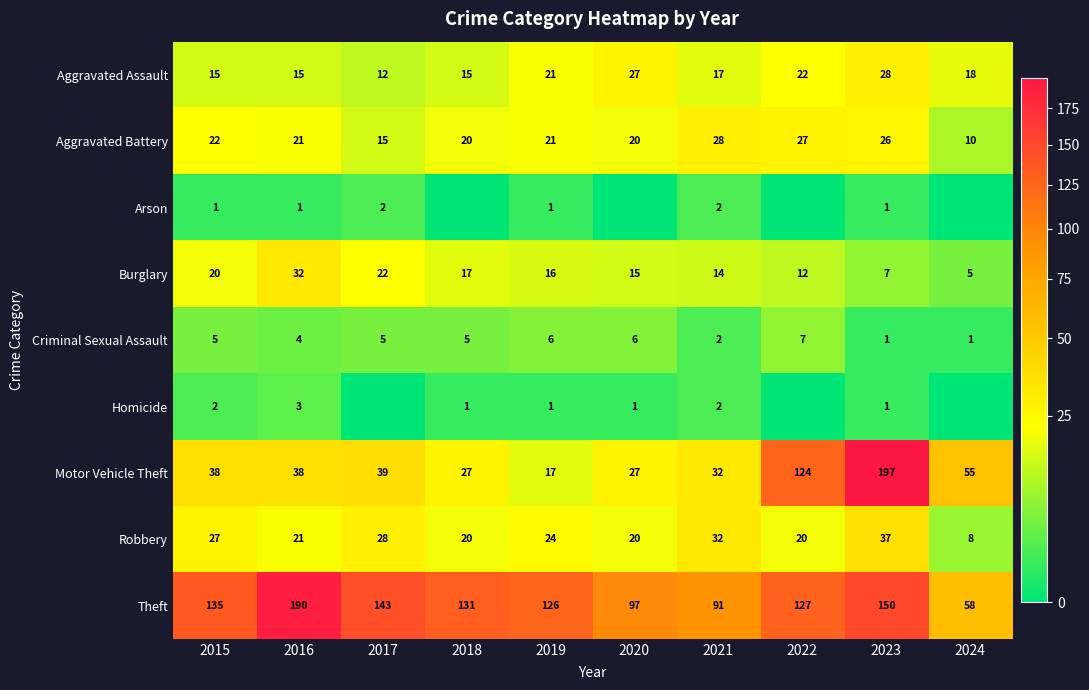

What is the difference between the Robbery values at 2020 and 2023?

17